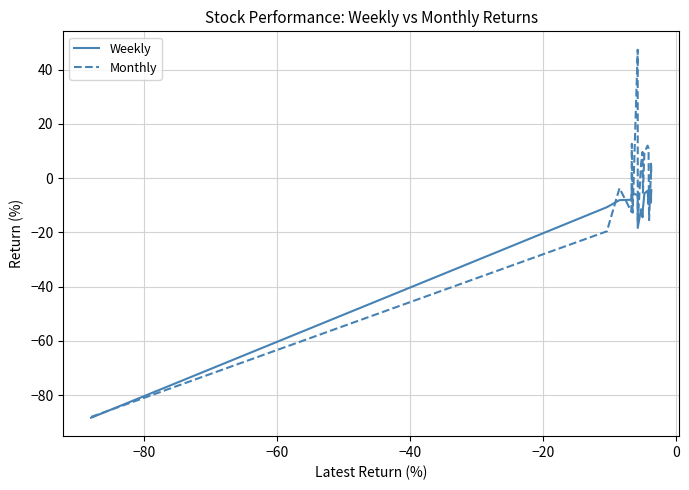

Which series has the widest spread of values?

Monthly